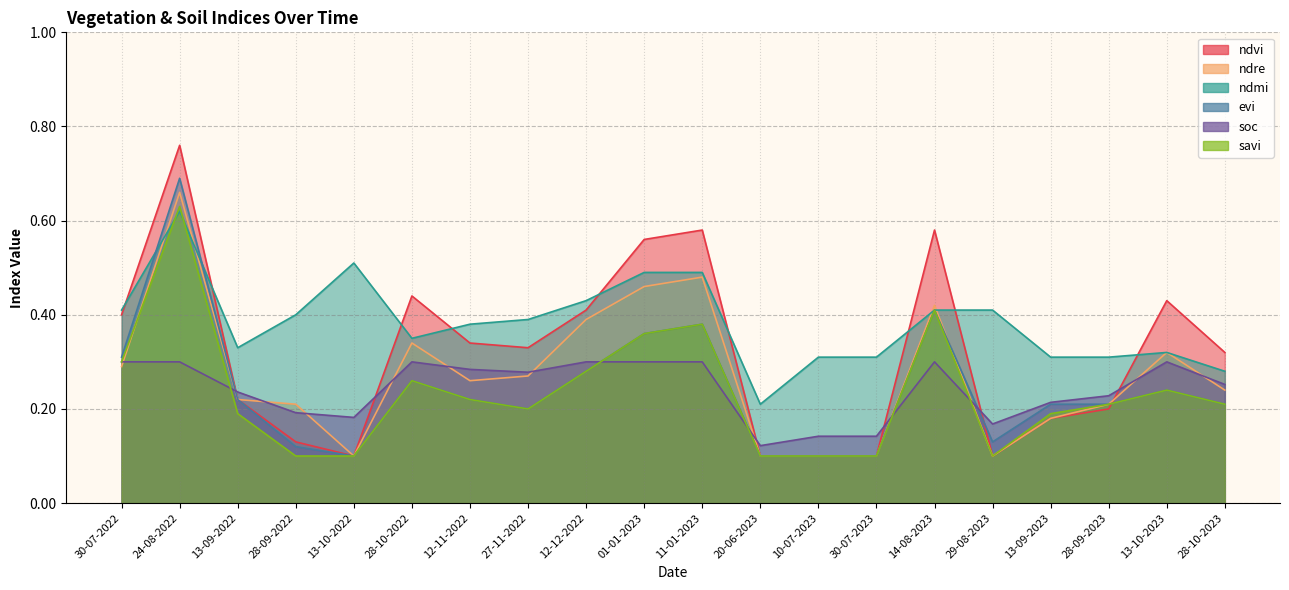

Which series has the largest total across all categories?

ndmi